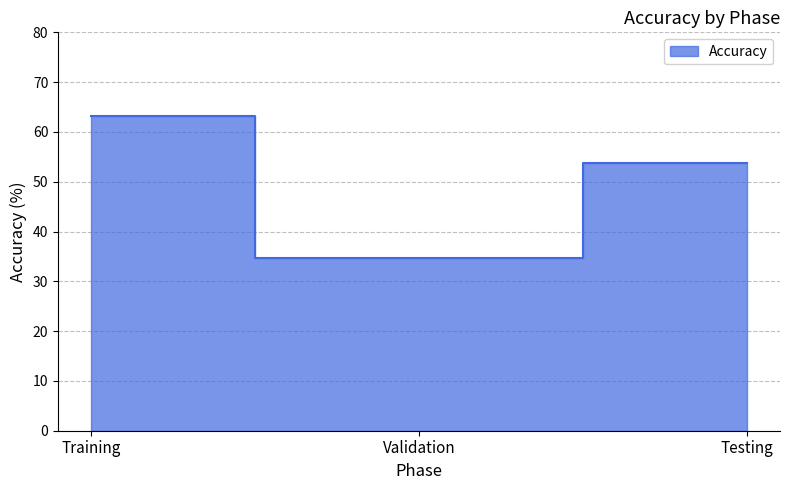

What is the label of the 2nd point from the right?

Validation